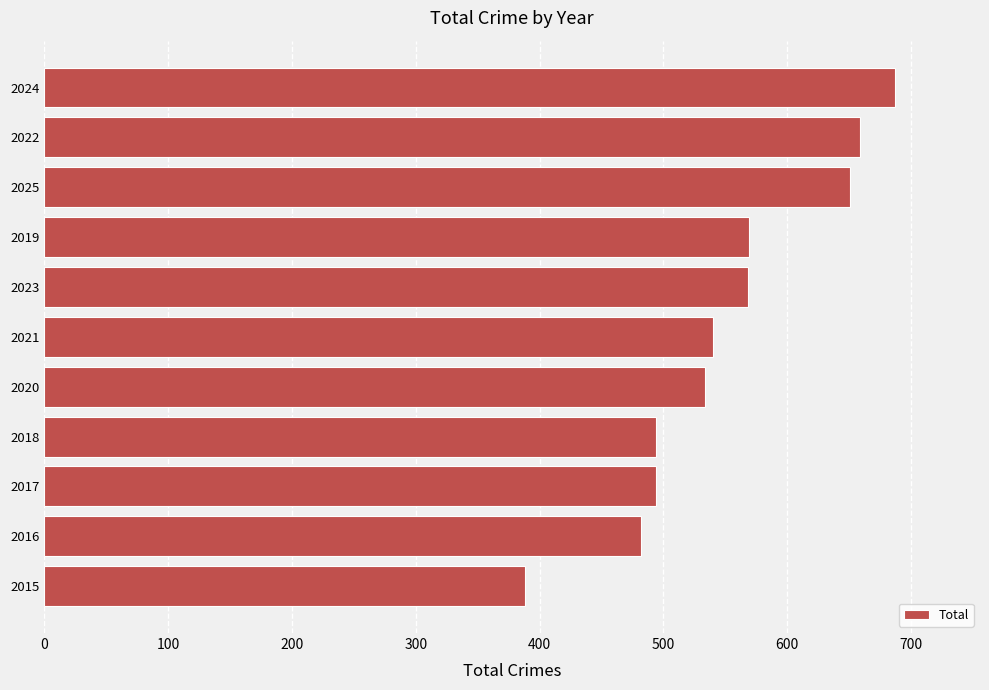

Which label corresponds to the largest value in the chart?

2024